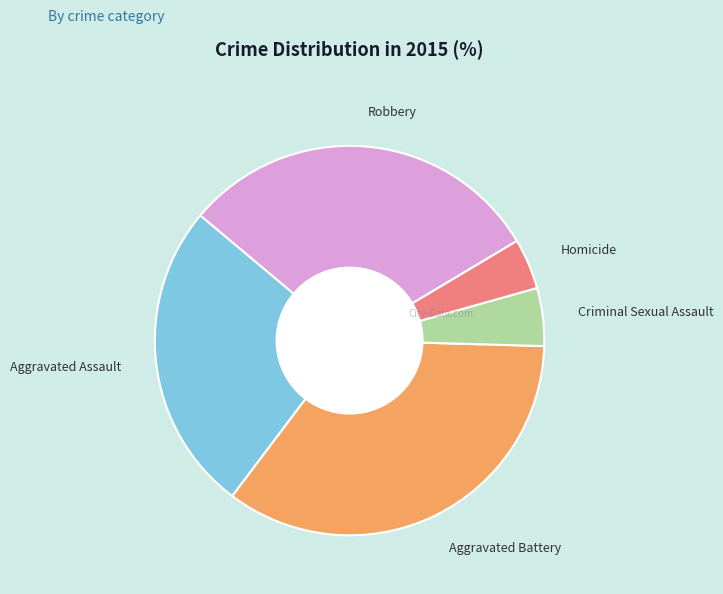

Which category has the smallest portion of the pie?

Homicide